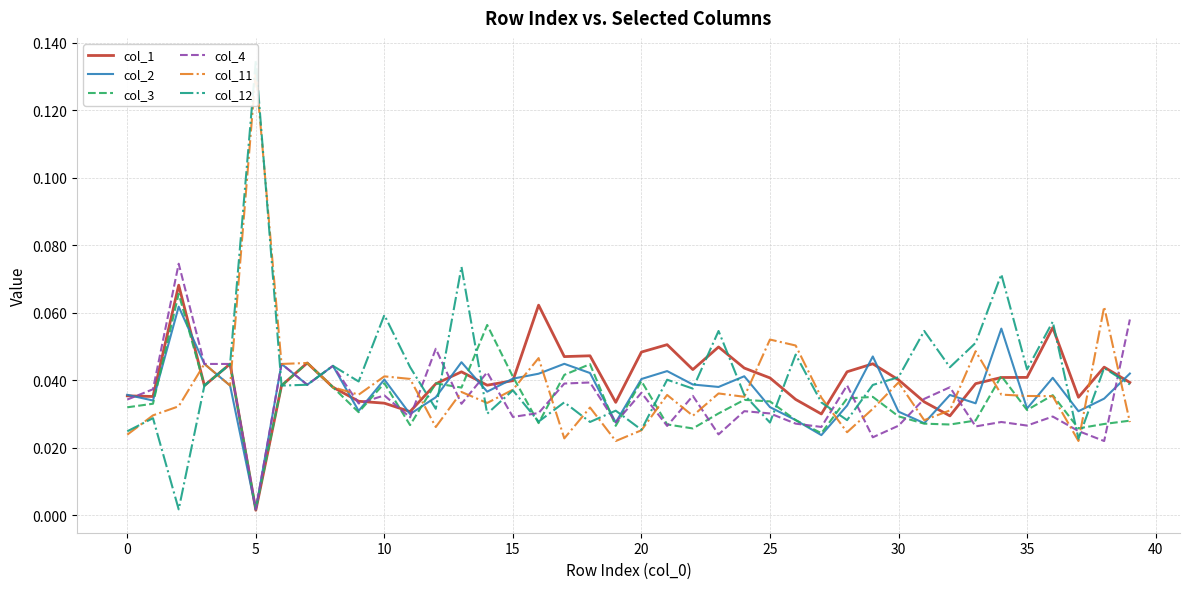

Reading left to right, what are all the values shown in this chart?

col_1: 0.0	0.0	0.1	0.0	0.0	0.0	0.0	0.0	0.0	0.0	0.0	0.0	0.0	0.0	0.0	0.0	0.1	0.0	0.0	0.0	0.0	0.1	0.0	0.0	0.0	0.0	0.0	0.0	0.0	0.0	0.0	0.0	0.0	0.0	0.0	0.0	0.1	0.0	0.0	0.0
col_2: 0.0	0.0	0.1	0.0	0.0	0.0	0.0	0.0	0.0	0.0	0.0	0.0	0.0	0.0	0.0	0.0	0.0	0.0	0.0	0.0	0.0	0.0	0.0	0.0	0.0	0.0	0.0	0.0	0.0	0.0	0.0	0.0	0.0	0.0	0.1	0.0	0.0	0.0	0.0	0.0
col_3: 0.0	0.0	0.1	0.0	0.0	0.0	0.0	0.0	0.0	0.0	0.0	0.0	0.0	0.0	0.1	0.0	0.0	0.0	0.0	0.0	0.0	0.0	0.0	0.0	0.0	0.0	0.0	0.0	0.0	0.0	0.0	0.0	0.0	0.0	0.0	0.0	0.0	0.0	0.0	0.0
col_4: 0.0	0.0	0.1	0.0	0.0	0.0	0.0	0.0	0.0	0.0	0.0	0.0	0.0	0.0	0.0	0.0	0.0	0.0	0.0	0.0	0.0	0.0	0.0	0.0	0.0	0.0	0.0	0.0	0.0	0.0	0.0	0.0	0.0	0.0	0.0	0.0	0.0	0.0	0.0	0.1
col_11: 0.0	0.0	0.0	0.0	0.0	0.1	0.0	0.0	0.0	0.0	0.0	0.0	0.0	0.0	0.0	0.0	0.0	0.0	0.0	0.0	0.0	0.0	0.0	0.0	0.0	0.1	0.1	0.0	0.0	0.0	0.0	0.0	0.0	0.0	0.0	0.0	0.0	0.0	0.1	0.0
col_12: 0.0	0.0	0.0	0.0	0.0	0.1	0.0	0.0	0.0	0.0	0.1	0.0	0.0	0.1	0.0	0.0	0.0	0.0	0.0	0.0	0.0	0.0	0.0	0.1	0.0	0.0	0.0	0.0	0.0	0.0	0.0	0.1	0.0	0.1	0.1	0.0	0.1	0.0	0.0	0.0